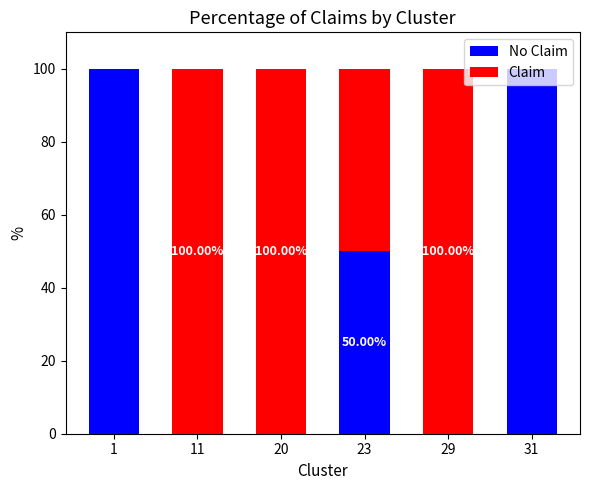

What is the total value across all series at 31?

100